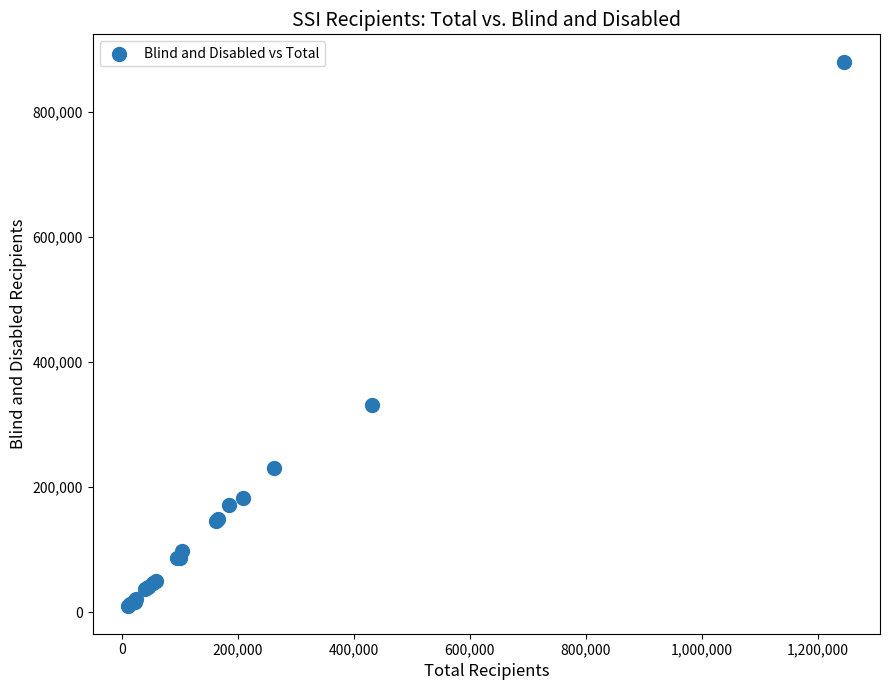

What Y value in the scatter plot is closest to 444901?

332257